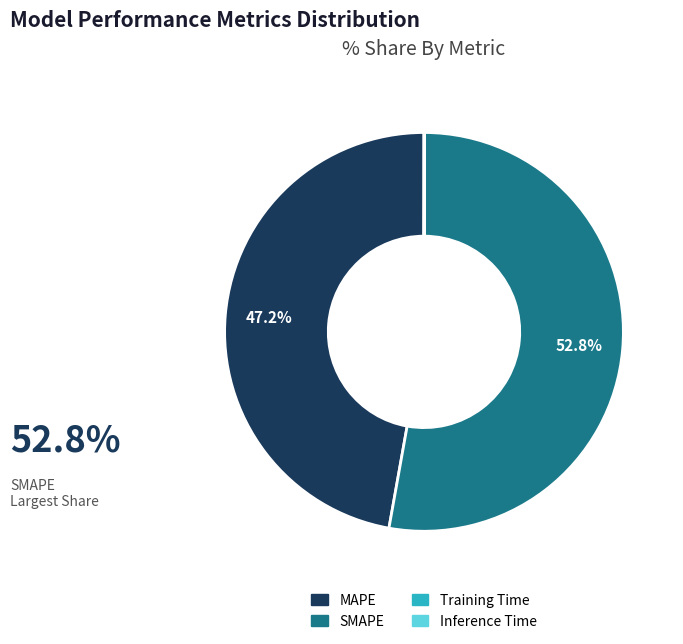

Do SMAPE and MAPE together represent more than half of the pie?

Yes